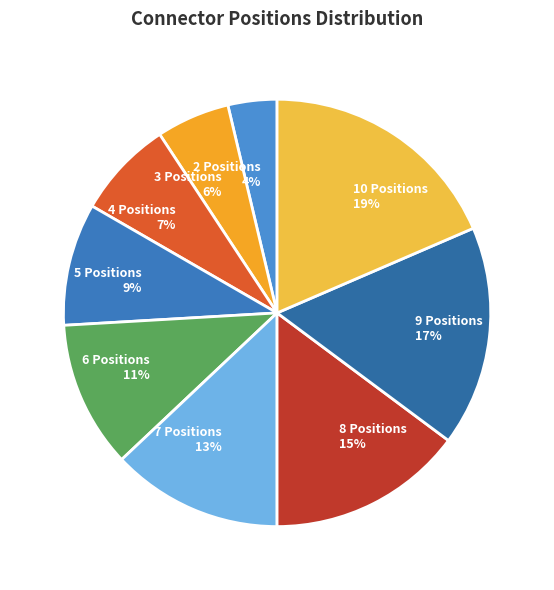

Rank the categories by value from highest to lowest.

10 Positions, 9 Positions, 8 Positions, 7 Positions, 6 Positions, 5 Positions, 4 Positions, 3 Positions, 2 Positions